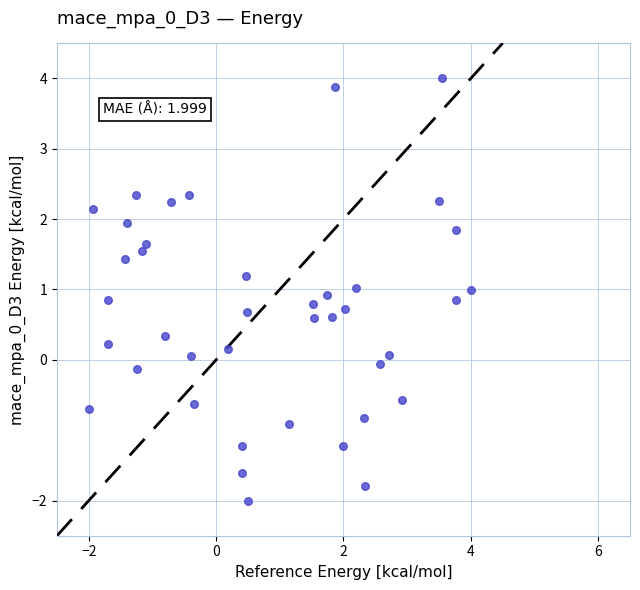

What is the range of Y values (max minus min)?

6.0